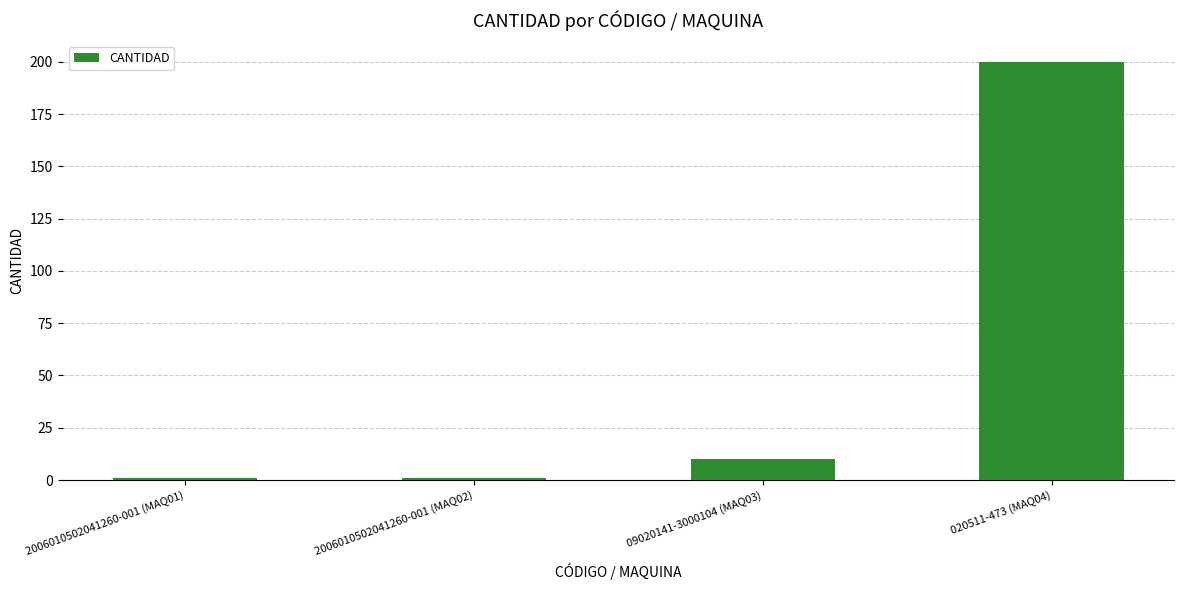

What position from the right is 020511-473 (MAQ04)?

1